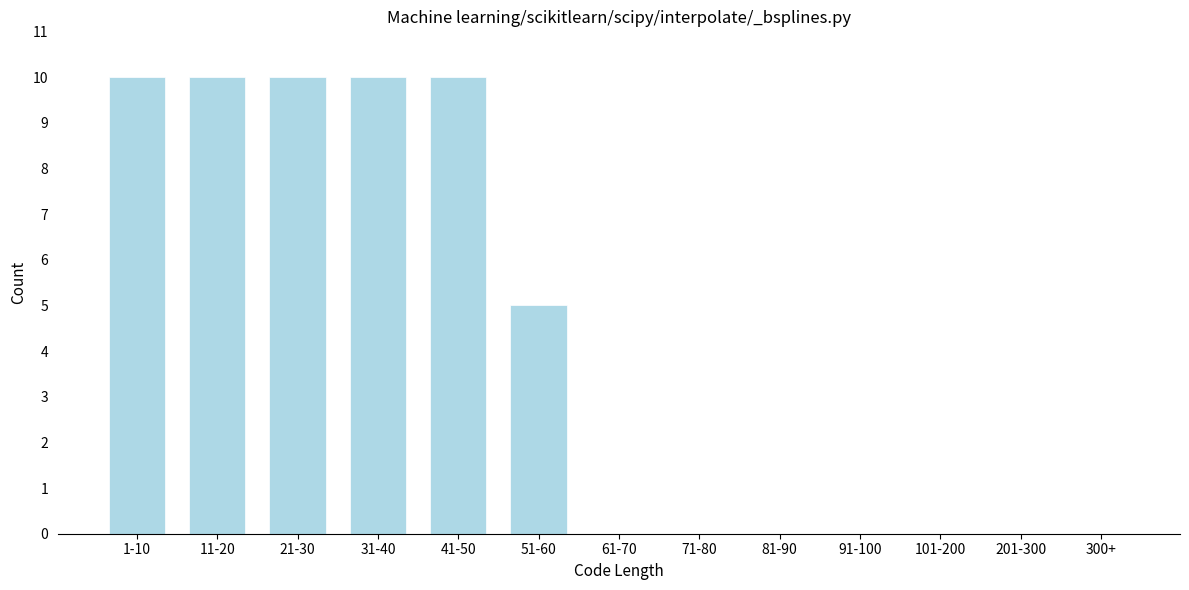

Reading left to right, what are all the values shown in this chart?

1-10=10	11-20=10	21-30=10	31-40=10	41-50=10	51-60=5	61-70=0	71-80=0	81-90=0	91-100=0	101-200=0	201-300=0	300+=0